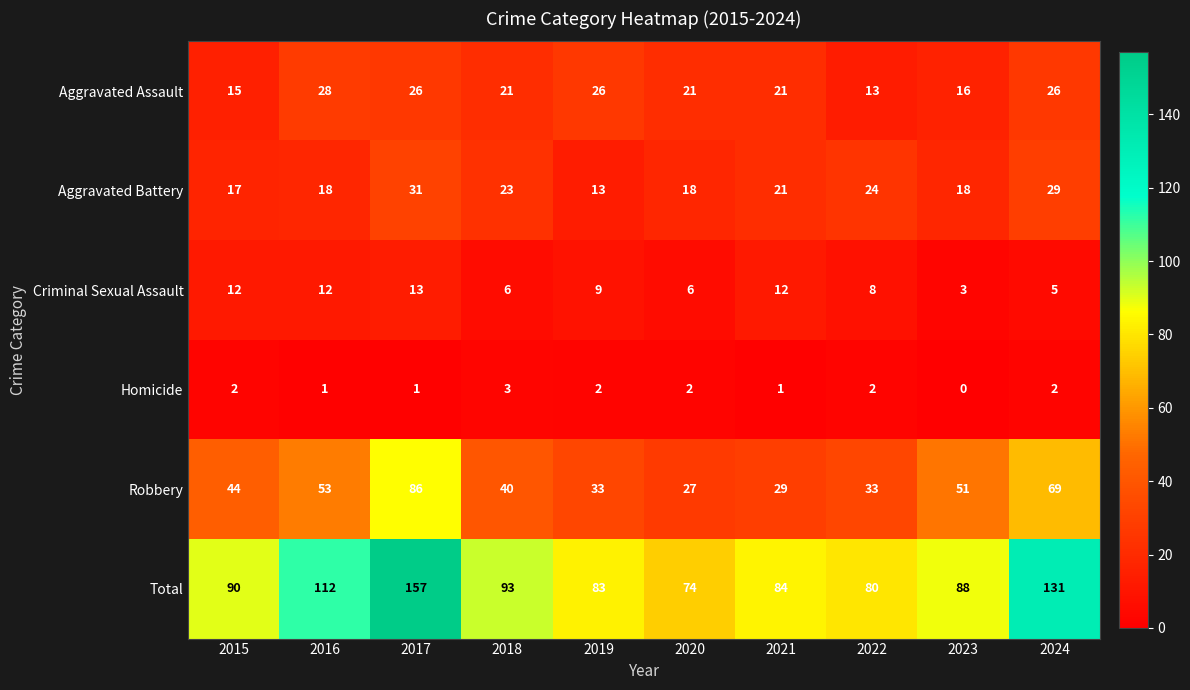

The value of Robbery at 2019 is 33. True or false?

True